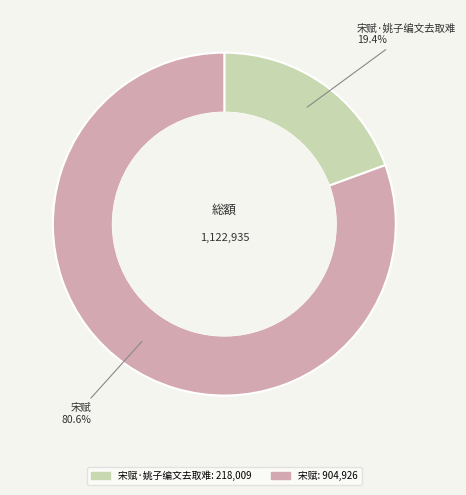

Does any single category account for the majority?

Yes